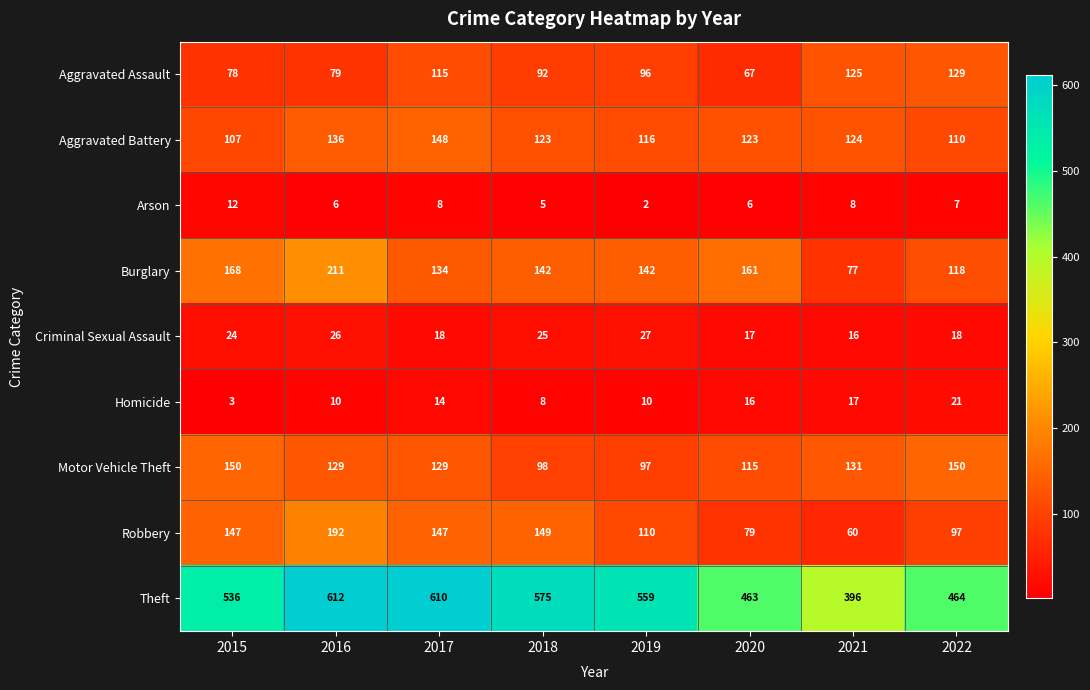

What is the total value across all series at 2016?

1401